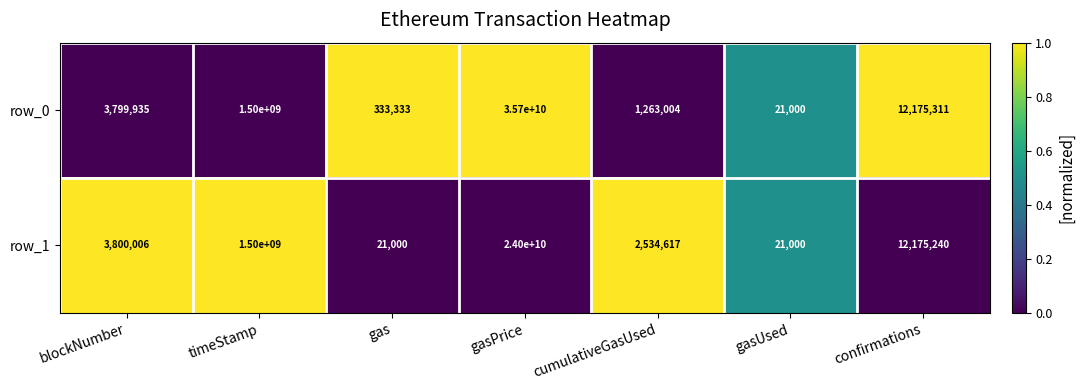

What is the maximum value for row_0?

35700000000